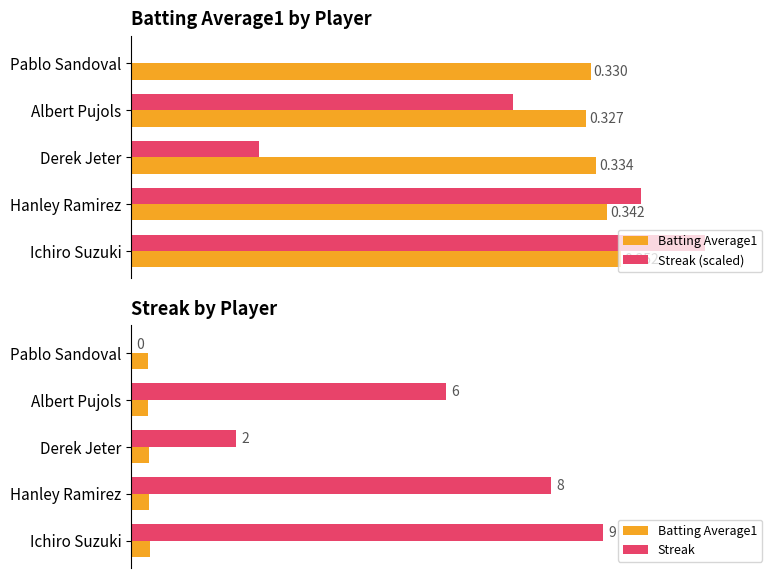

How many positive values does the Streak series have?

4